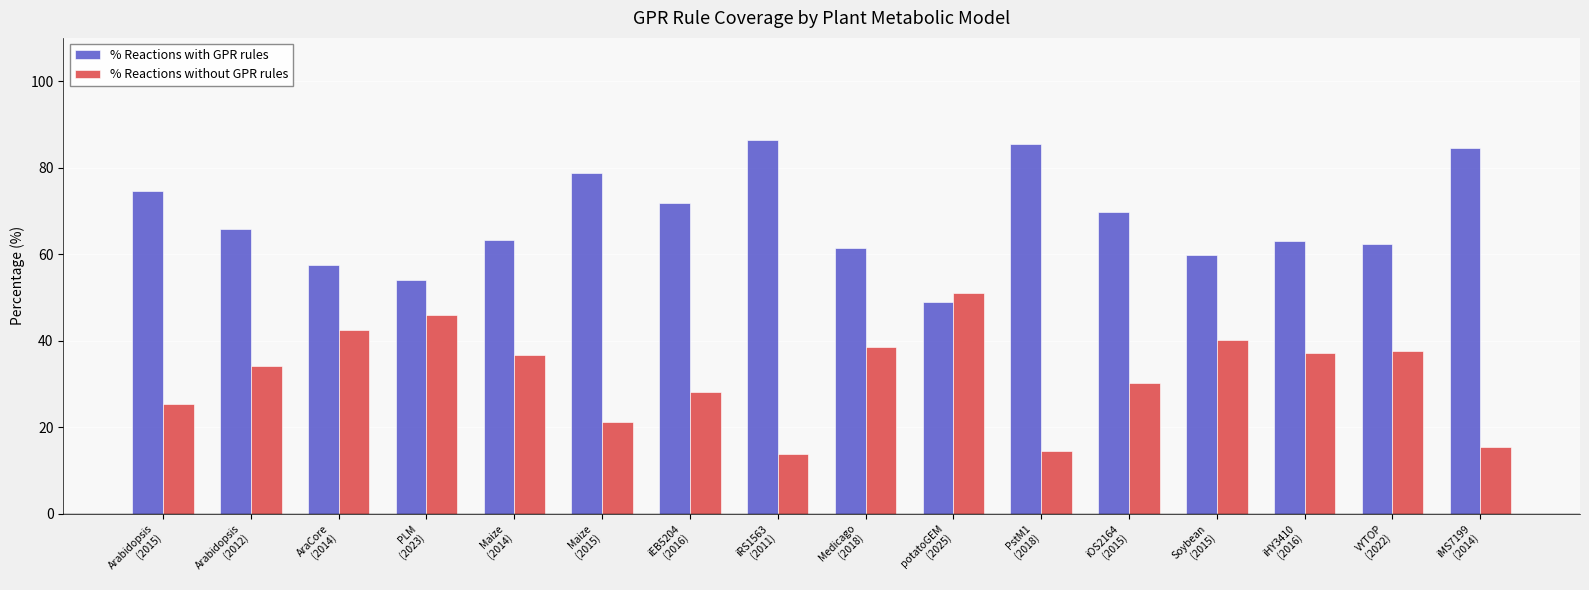

What is the greatest value displayed?

86.3